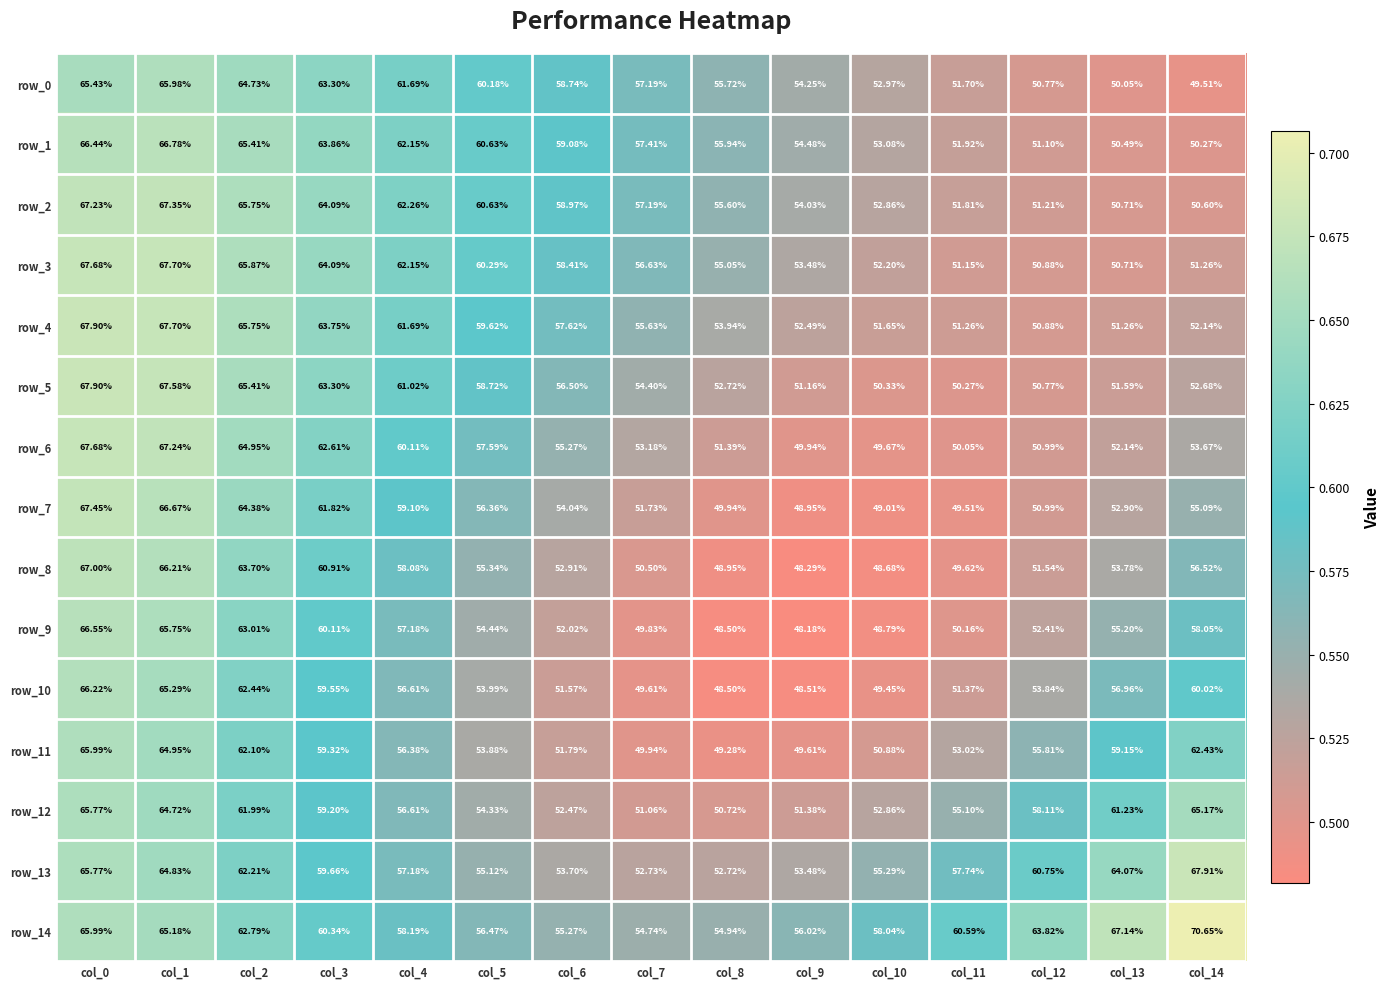

The value of row_9 at col_6 is 0.5. True or false?

True